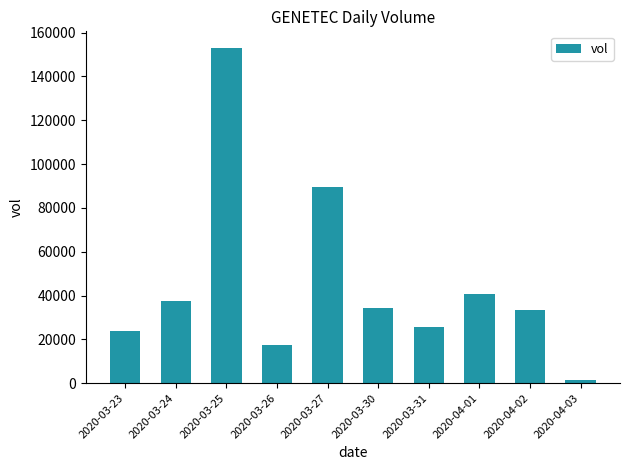

What is the difference between the second highest and minimum values?

88000